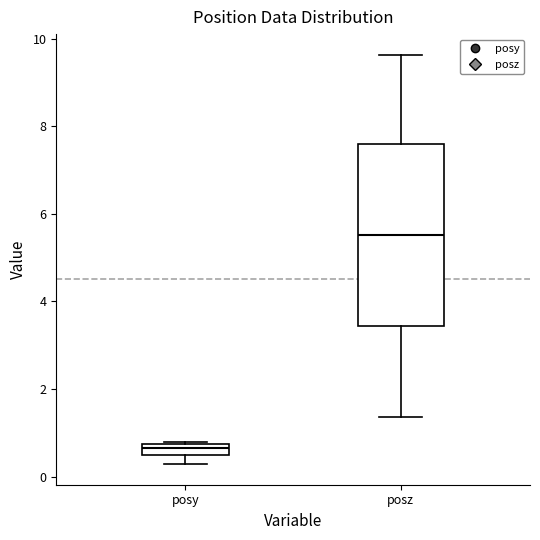

Which box's median line is the highest?

posz